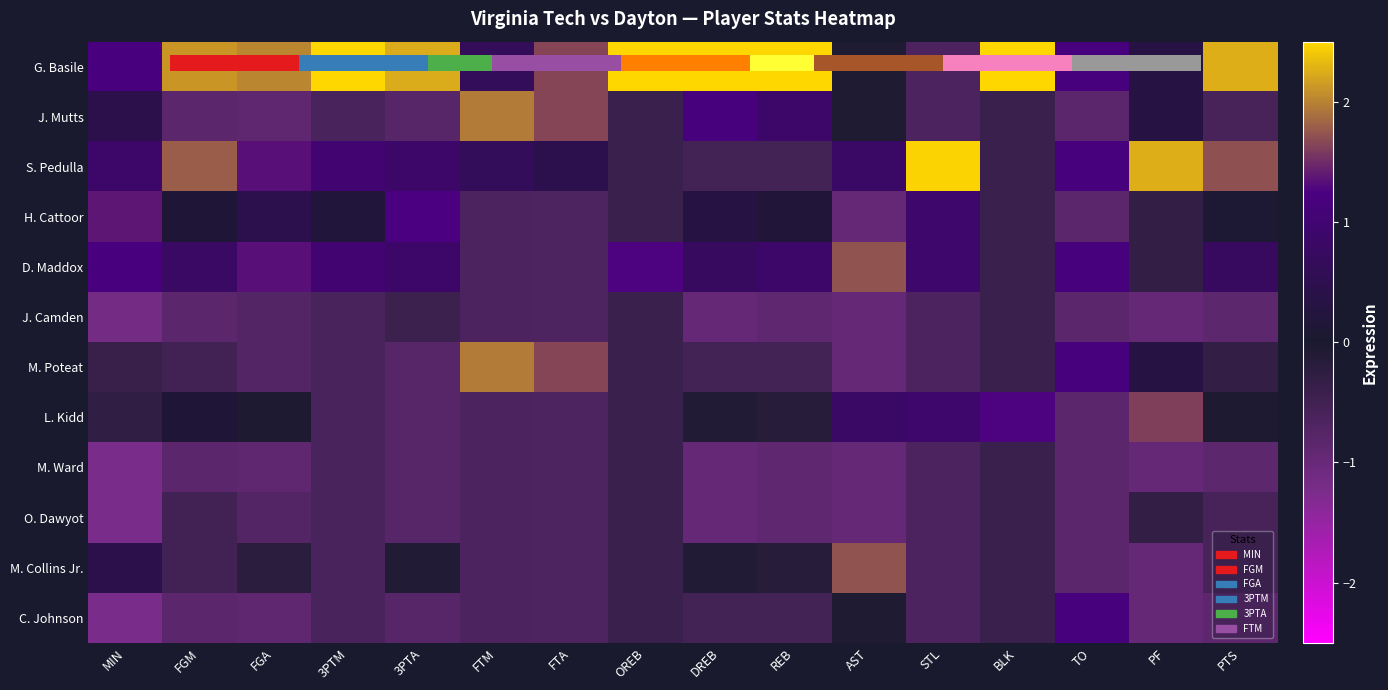

What is the maximum value for M. Ward?

-0.4